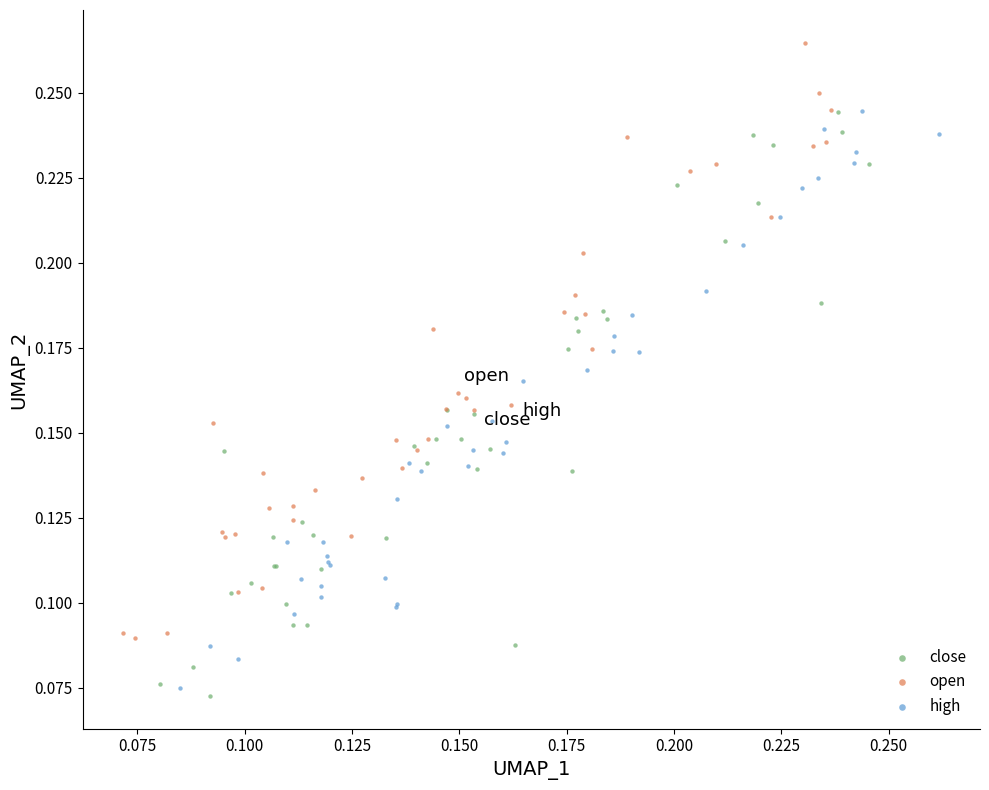

Which series has the widest spread of Y values?

open